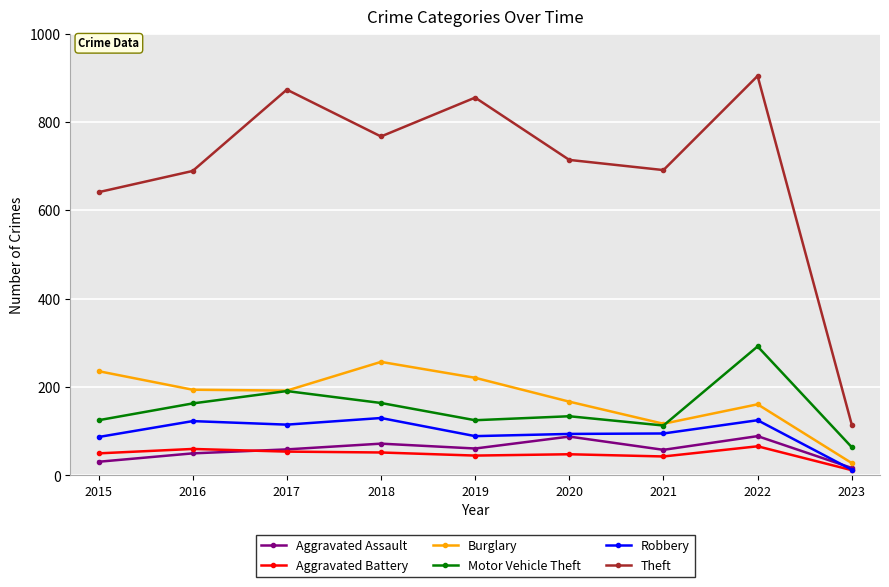

What is the value of the Motor Vehicle Theft point at the 6th from the left?

134